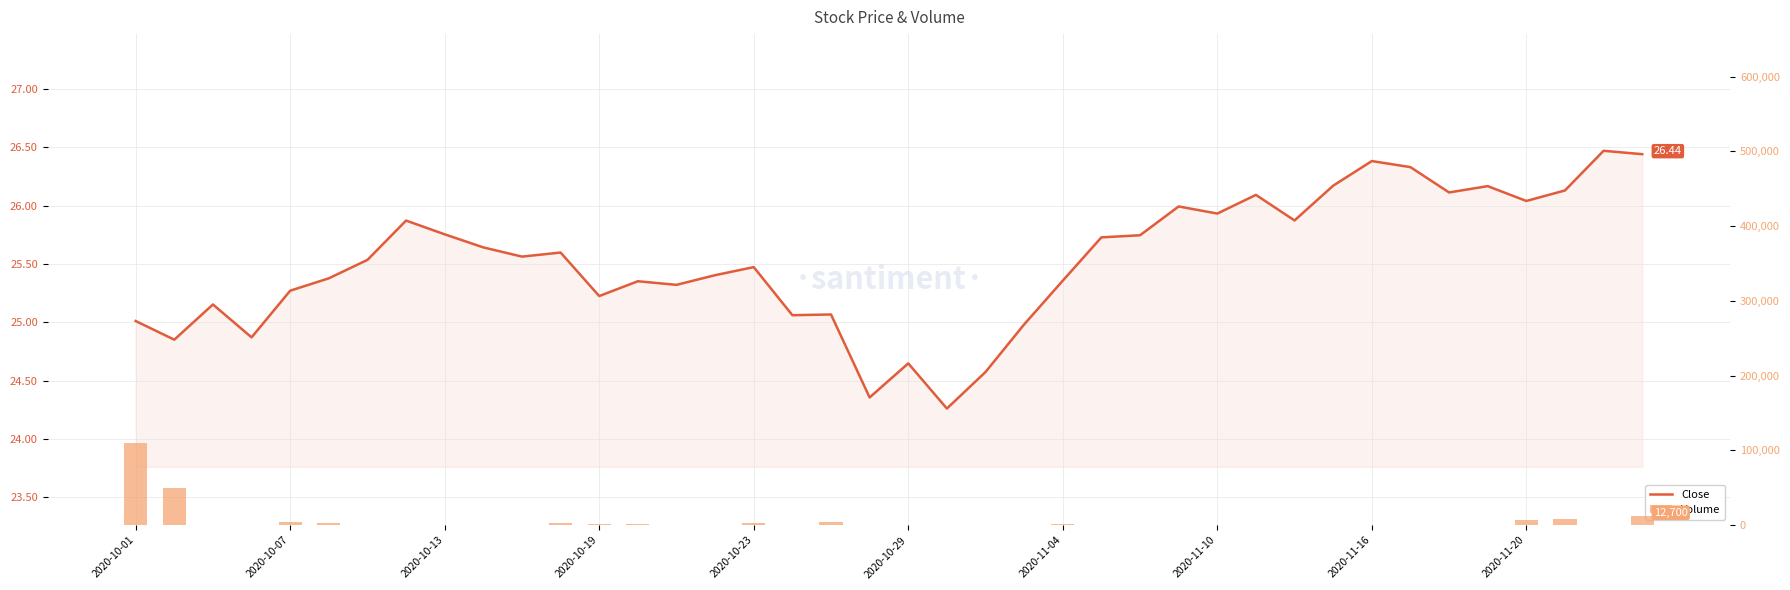

Which series has the largest total across all categories?

Volume